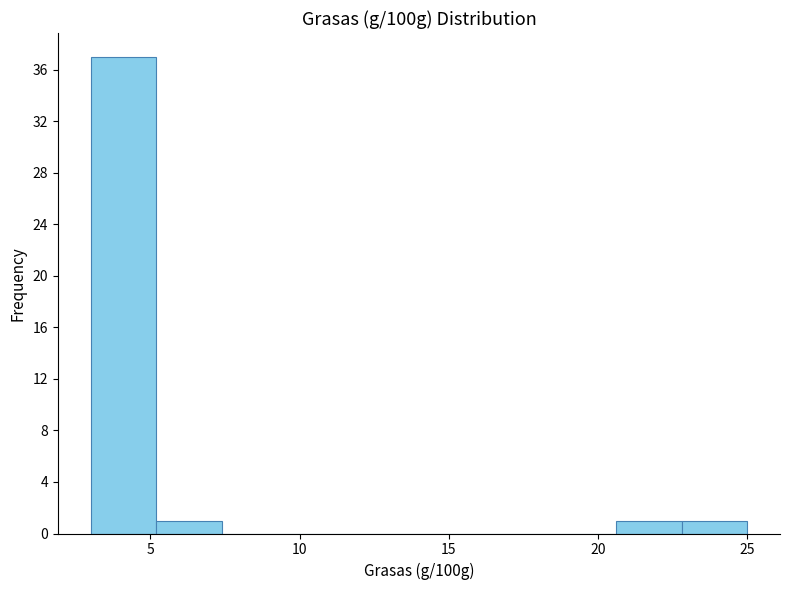

Reading left to right, list every bar in this chart as the range it spans on the x-axis followed by its height. Neither the bar edges nor the heights are printed on the chart, so give them approximately, as read against the axes.

3.0 to 5.2: 37
5.2 to 7.4: 1
7.4 to 9.6: 0
9.6 to 11.8: 0
11.8 to 14.0: 0
14.0 to 16.2: 0
16.2 to 18.4: 0
18.4 to 20.6: 0
20.6 to 22.8: 1
22.8 to 25.0: 1